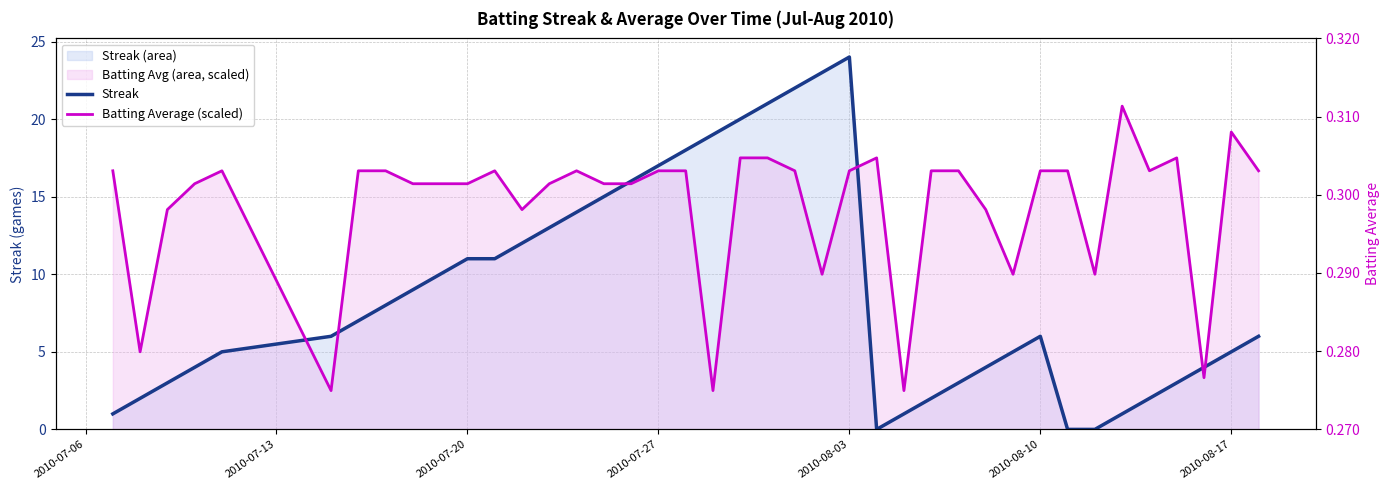

List the series in order of their peak value, lowest first.

Batting Average (scaled), Streak